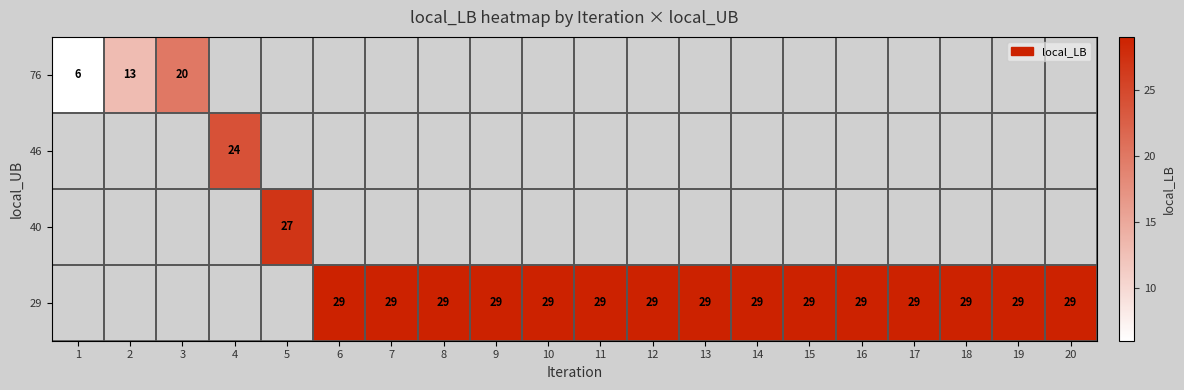

What is the smallest value displayed?

6.0